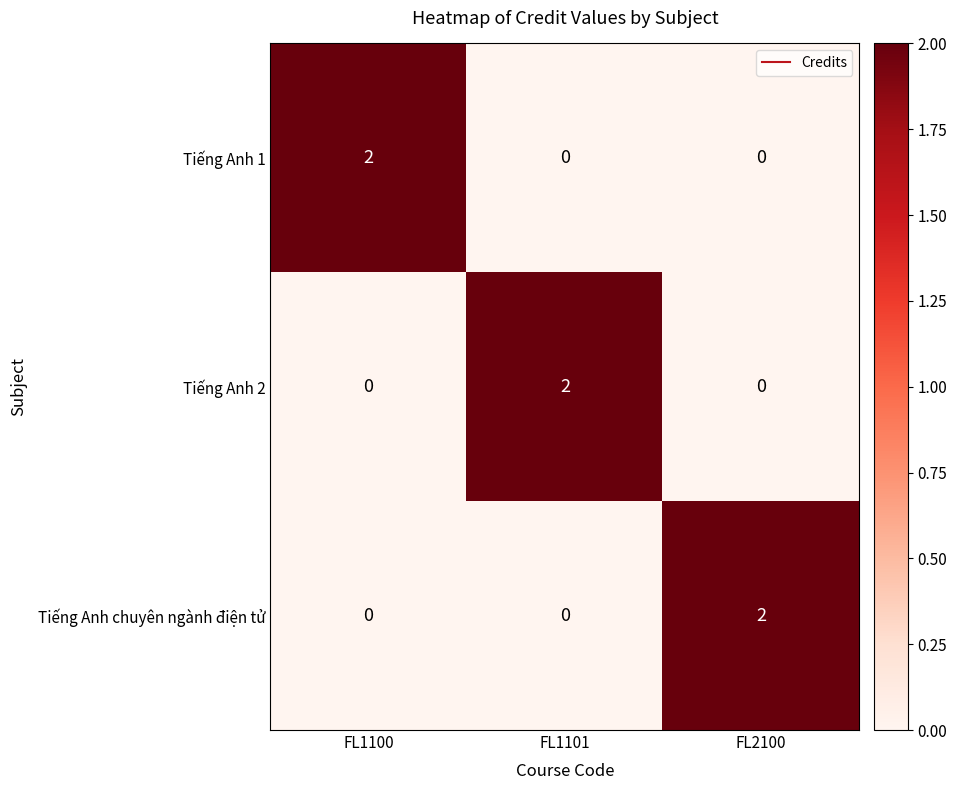

Is it true that Tiếng Anh 1 equals 1 at FL1100?

False